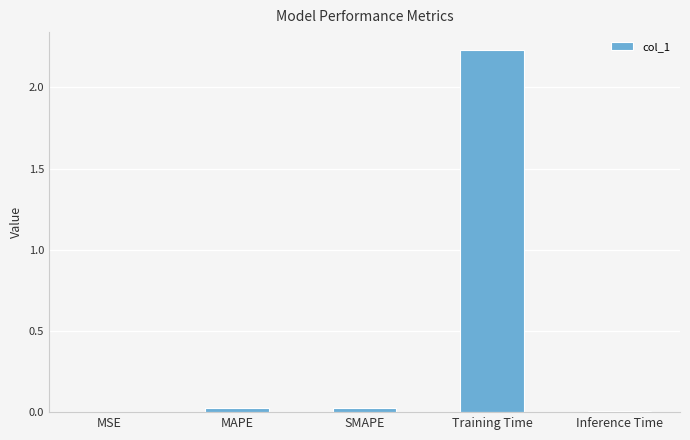

Is it true that the value at Inference Time is 0.0?

True